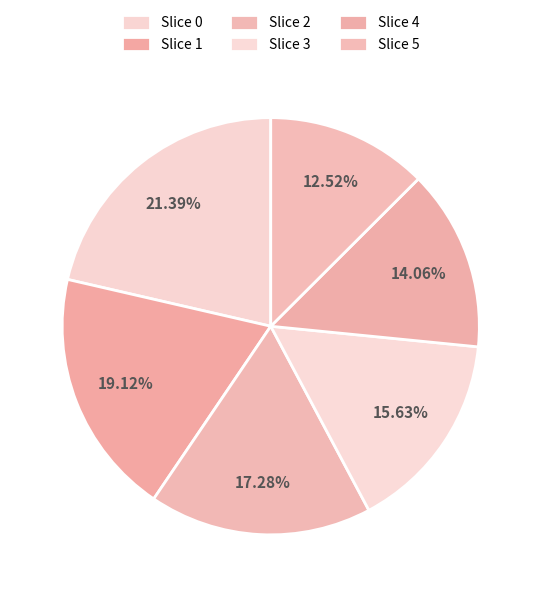

How many slices are in this pie chart?

6